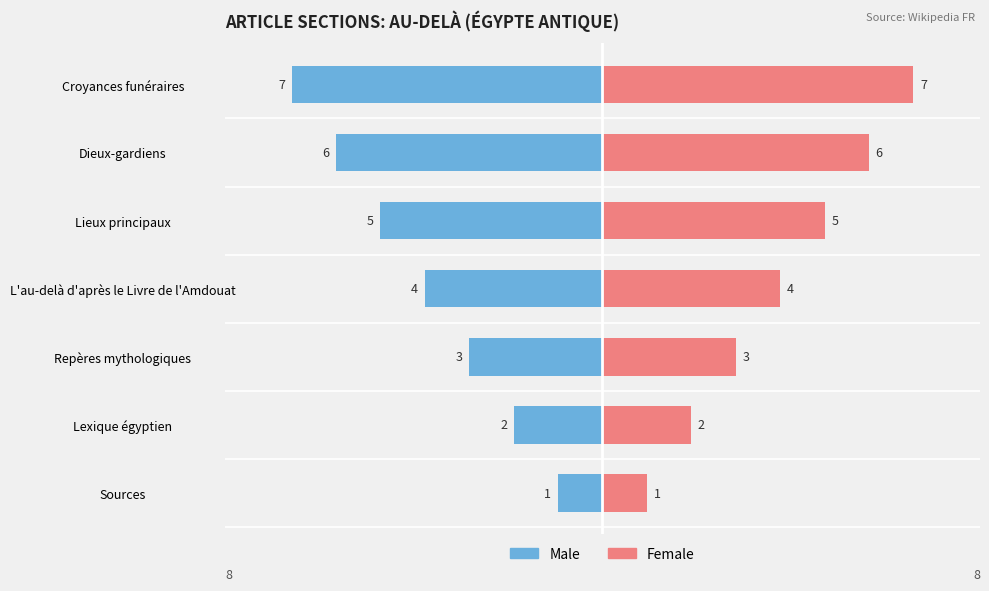

How many categories are shown in the chart?

7